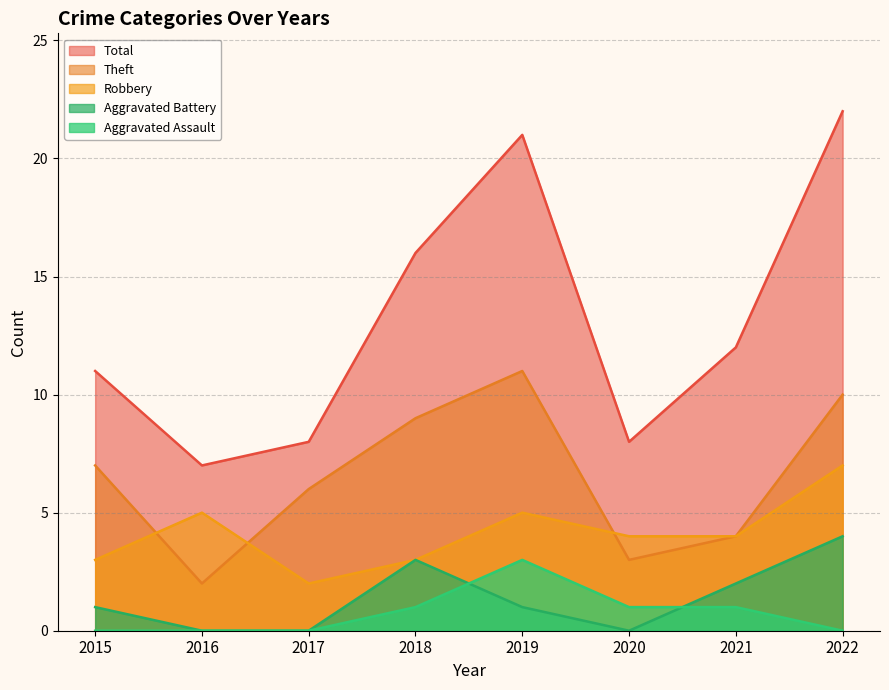

Reading left to right, extract all data points from this chart.

Robbery: 2015=3	2016=5	2017=2	2018=3	2019=5	2020=4	2021=4	2022=7
Theft: 2015=7	2016=2	2017=6	2018=9	2019=11	2020=3	2021=4	2022=10
Total: 2015=11	2016=7	2017=8	2018=16	2019=21	2020=8	2021=12	2022=22
Aggravated Assault: 2015=0	2016=0	2017=0	2018=1	2019=3	2020=1	2021=1	2022=0
Aggravated Battery: 2015=1	2016=0	2017=0	2018=3	2019=1	2020=0	2021=2	2022=4